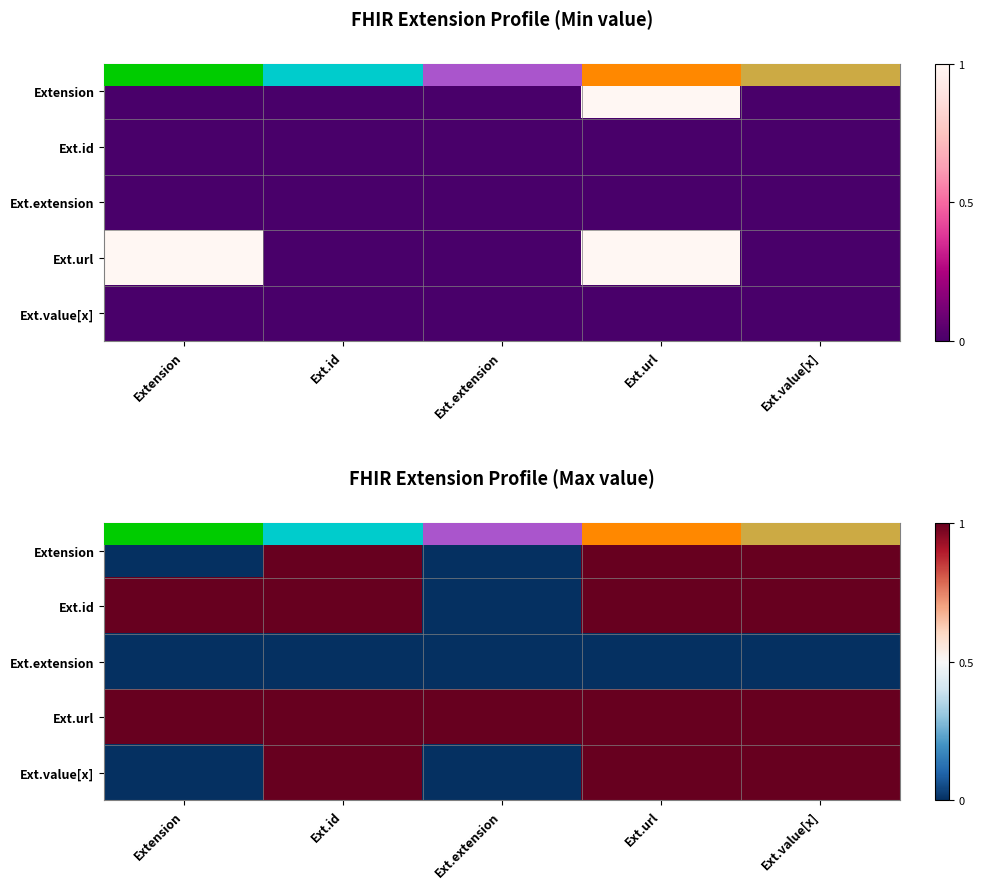

How many positive values does the Ext.value[x] series have?

3